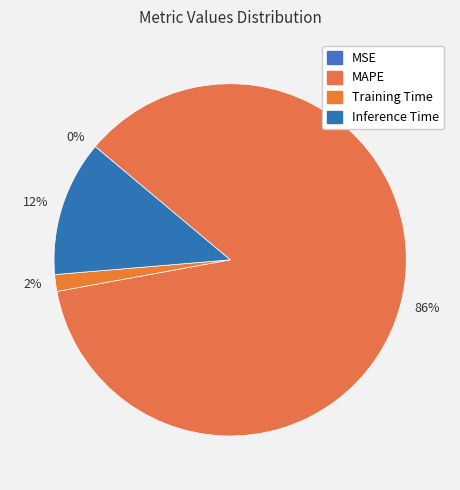

To the nearest percent, what is the average slice percentage?

25%